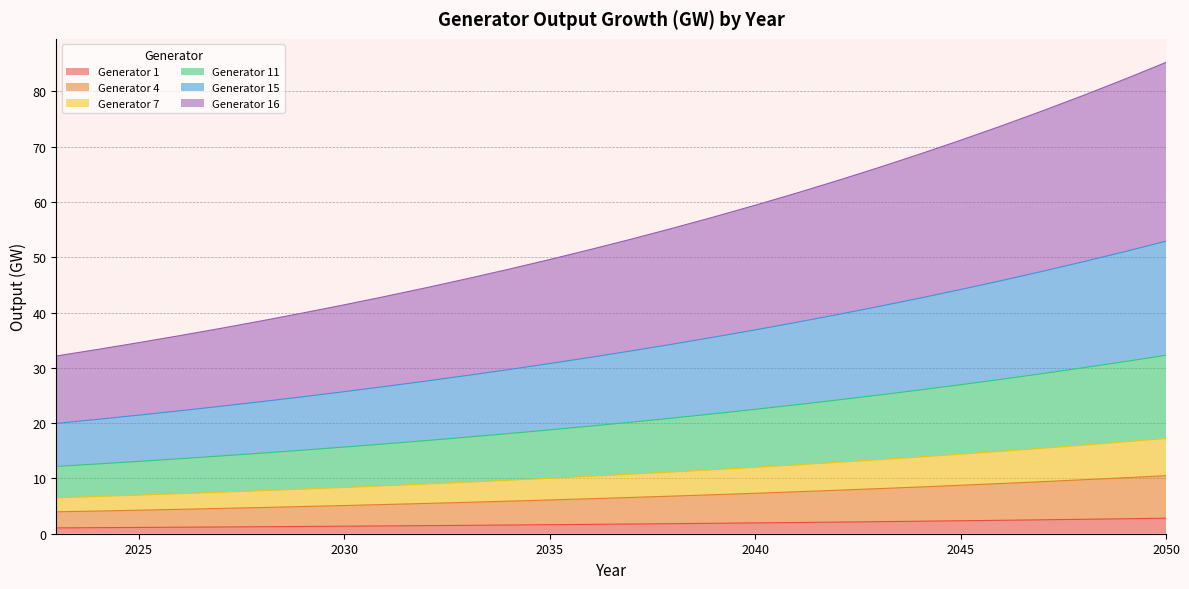

What are all the series names shown in the legend?

Generator 1, Generator 4, Generator 7, Generator 11, Generator 15, Generator 16